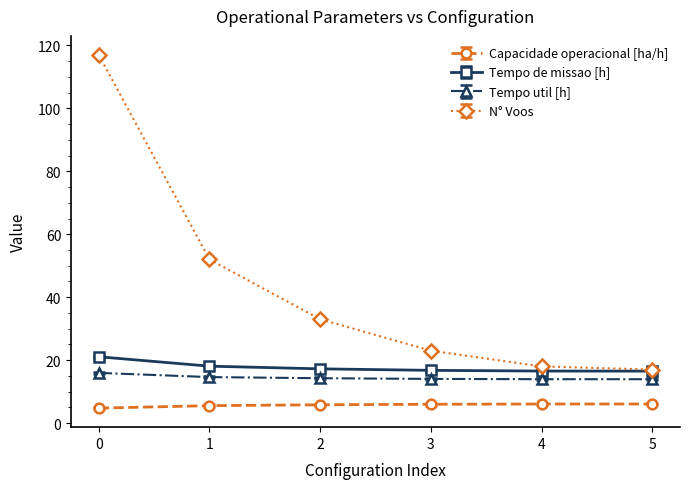

What is the spread (max minus min) of values at 2?

27.2